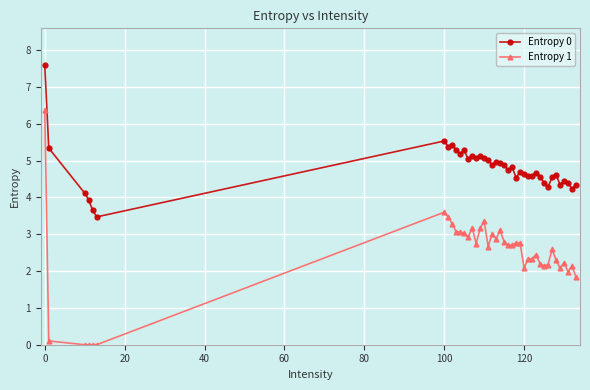

List the series in order of their peak value, lowest first.

Entropy 1, Entropy 0